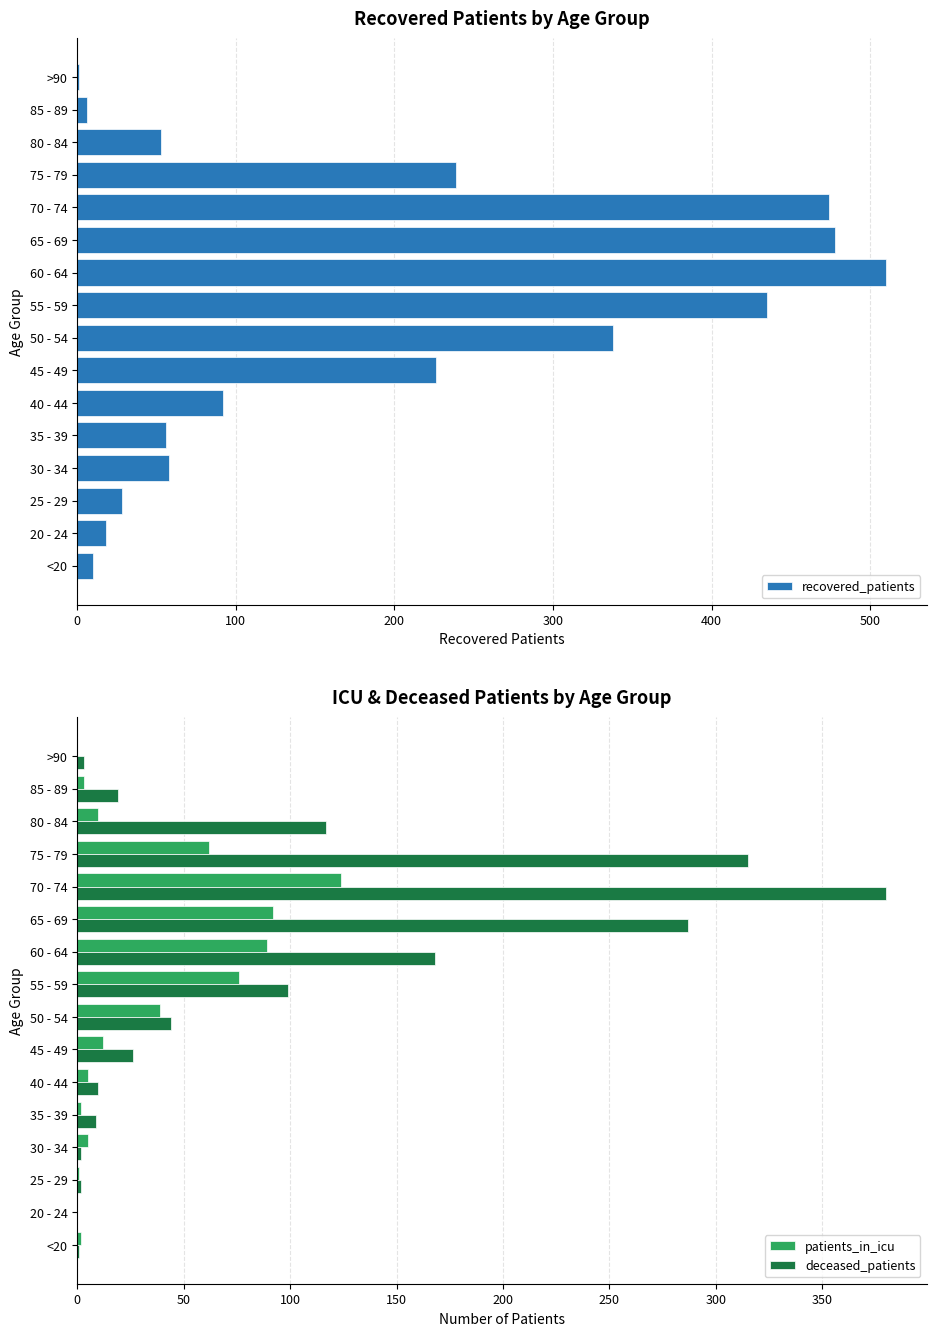

How many categories are shown in the chart?

16